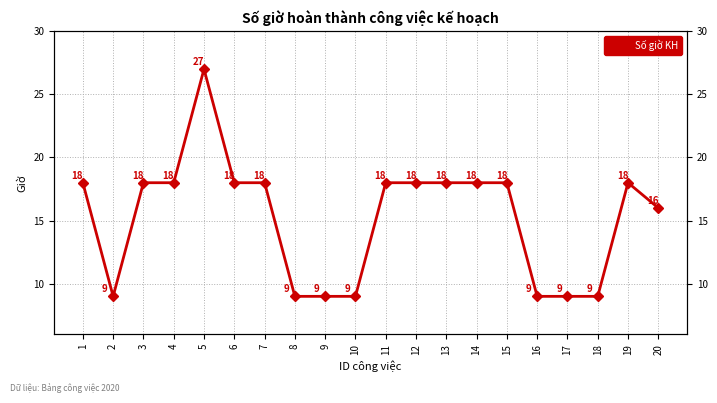

Reading left to right, list all the values displayed in this chart.

1=18	2=9	3=18	4=18	5=27	6=18	7=18	8=9	9=9	10=9	11=18	12=18	13=18	14=18	15=18	16=9	17=9	18=9	19=18	20=16